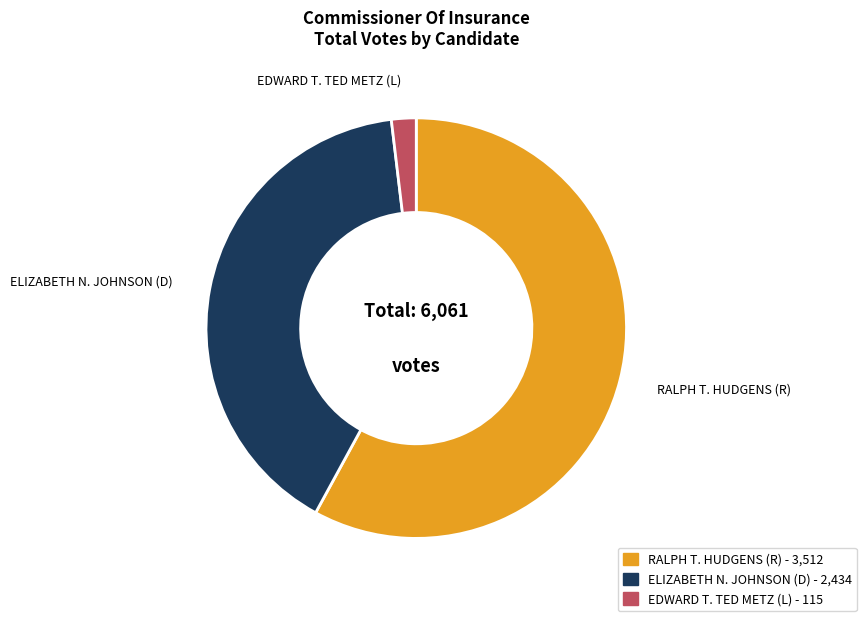

What is the largest slice in the pie chart?

RALPH T. HUDGENS (R)